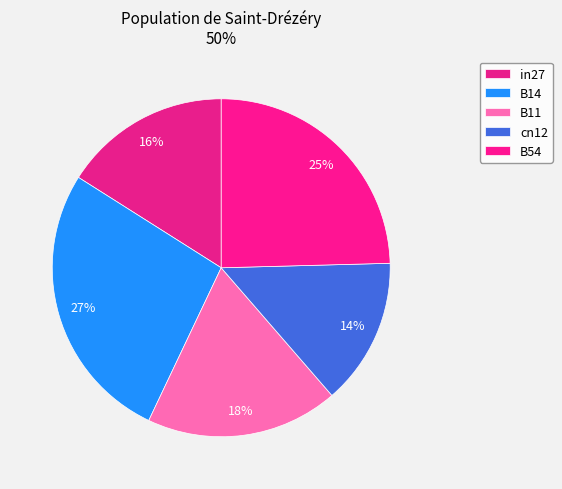

Do B54 and cn12 together represent more than half of the pie?

No